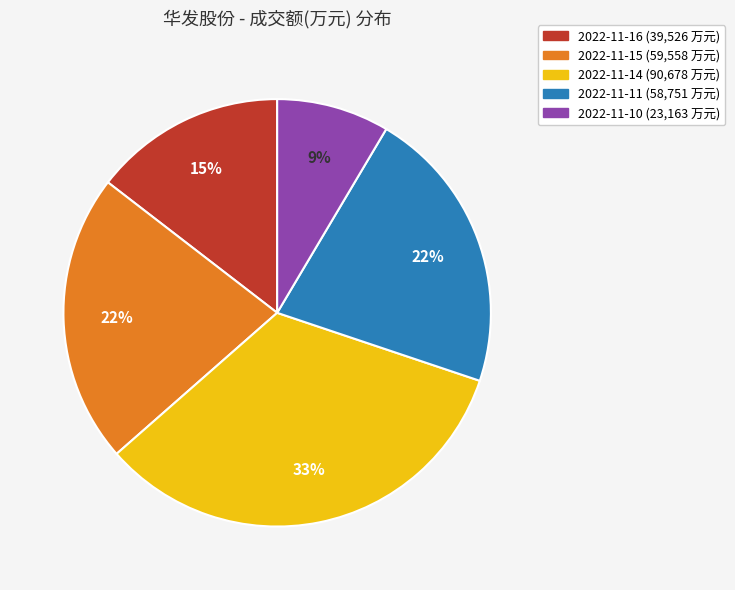

What is the ratio of the value at 2022-11-15 to the value at 2022-11-14?

0.7